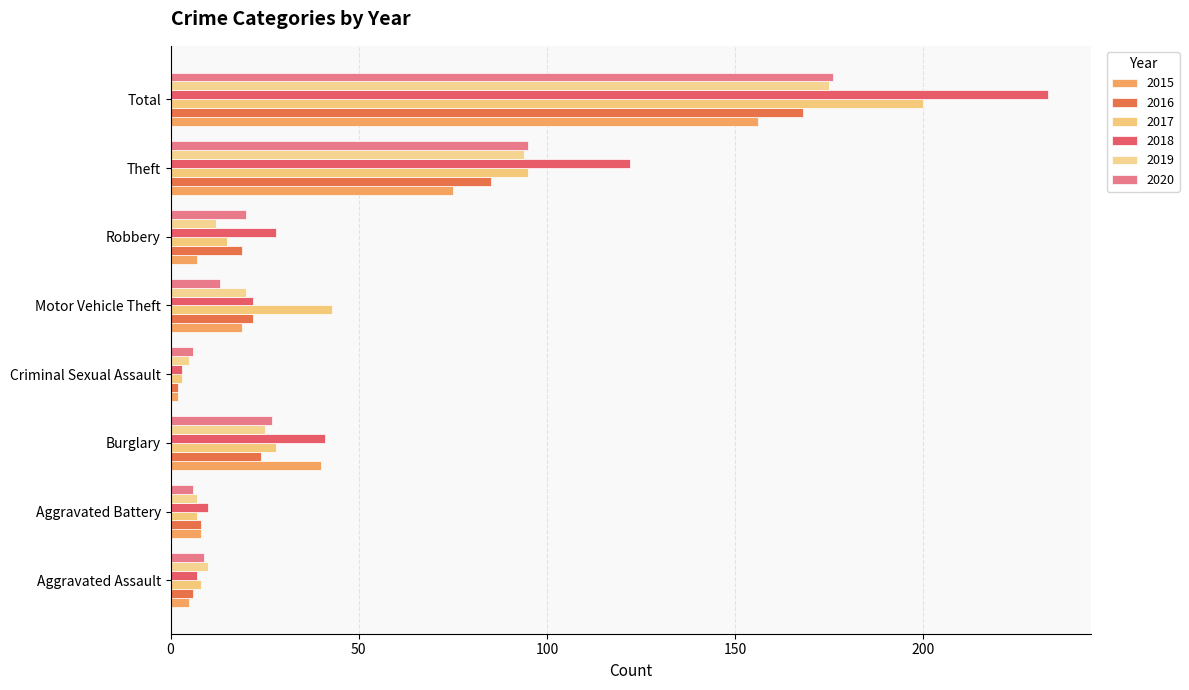

Reading left to right, transcribe all the data shown in this chart.

2015: Aggravated Assault=5	Aggravated Battery=8	Burglary=40	Criminal Sexual Assault=2	Motor Vehicle Theft=19	Robbery=7	Theft=75	Total=156
2016: Aggravated Assault=6	Aggravated Battery=8	Burglary=24	Criminal Sexual Assault=2	Motor Vehicle Theft=22	Robbery=19	Theft=85	Total=168
2017: Aggravated Assault=8	Aggravated Battery=7	Burglary=28	Criminal Sexual Assault=3	Motor Vehicle Theft=43	Robbery=15	Theft=95	Total=200
2018: Aggravated Assault=7	Aggravated Battery=10	Burglary=41	Criminal Sexual Assault=3	Motor Vehicle Theft=22	Robbery=28	Theft=122	Total=233
2019: Aggravated Assault=10	Aggravated Battery=7	Burglary=25	Criminal Sexual Assault=5	Motor Vehicle Theft=20	Robbery=12	Theft=94	Total=175
2020: Aggravated Assault=9	Aggravated Battery=6	Burglary=27	Criminal Sexual Assault=6	Motor Vehicle Theft=13	Robbery=20	Theft=95	Total=176